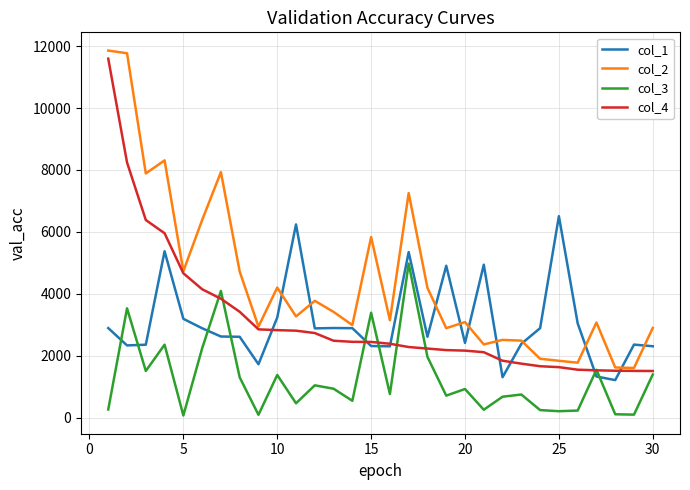

True or false: col_3 and col_2 intersect in this chart.

False